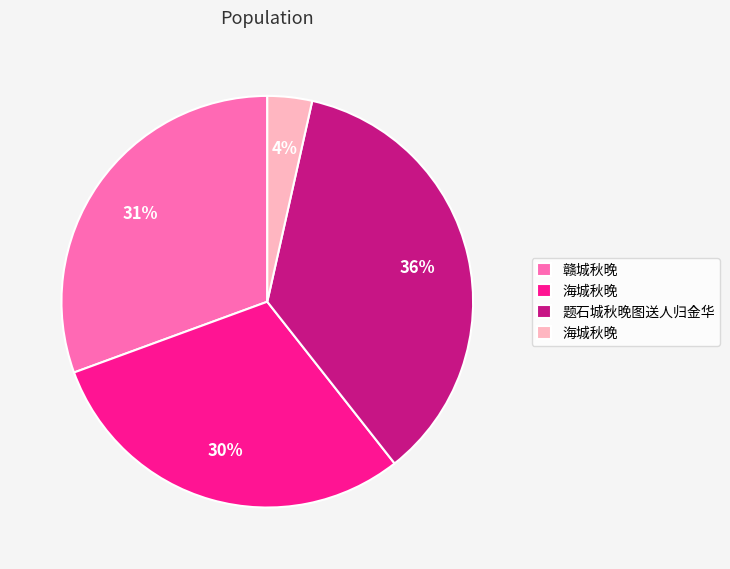

To the nearest percent, what is the average slice percentage?

25%